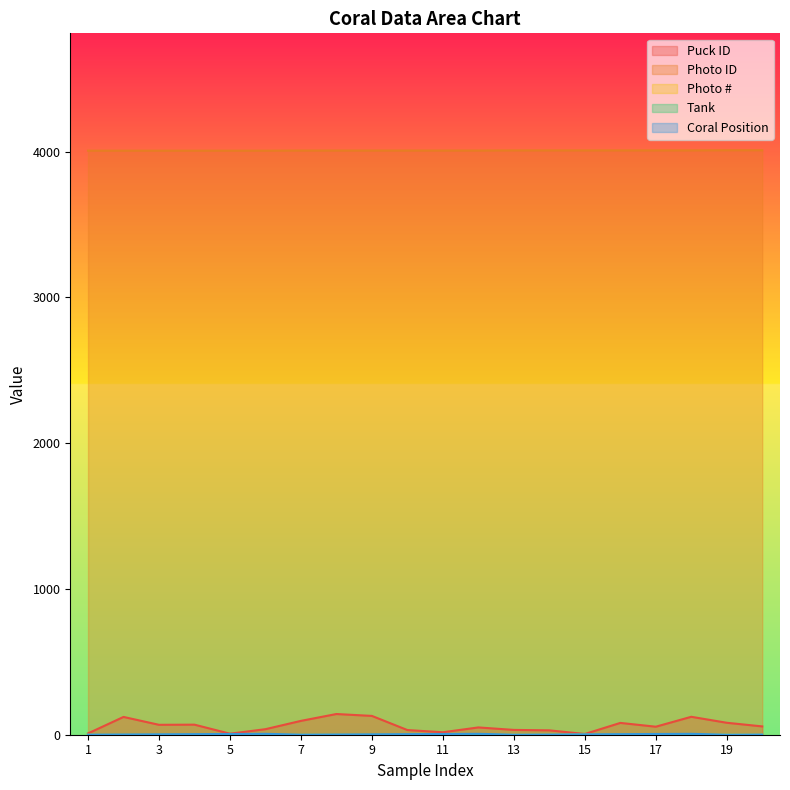

Where is Photo # nearest to the value 2?

7